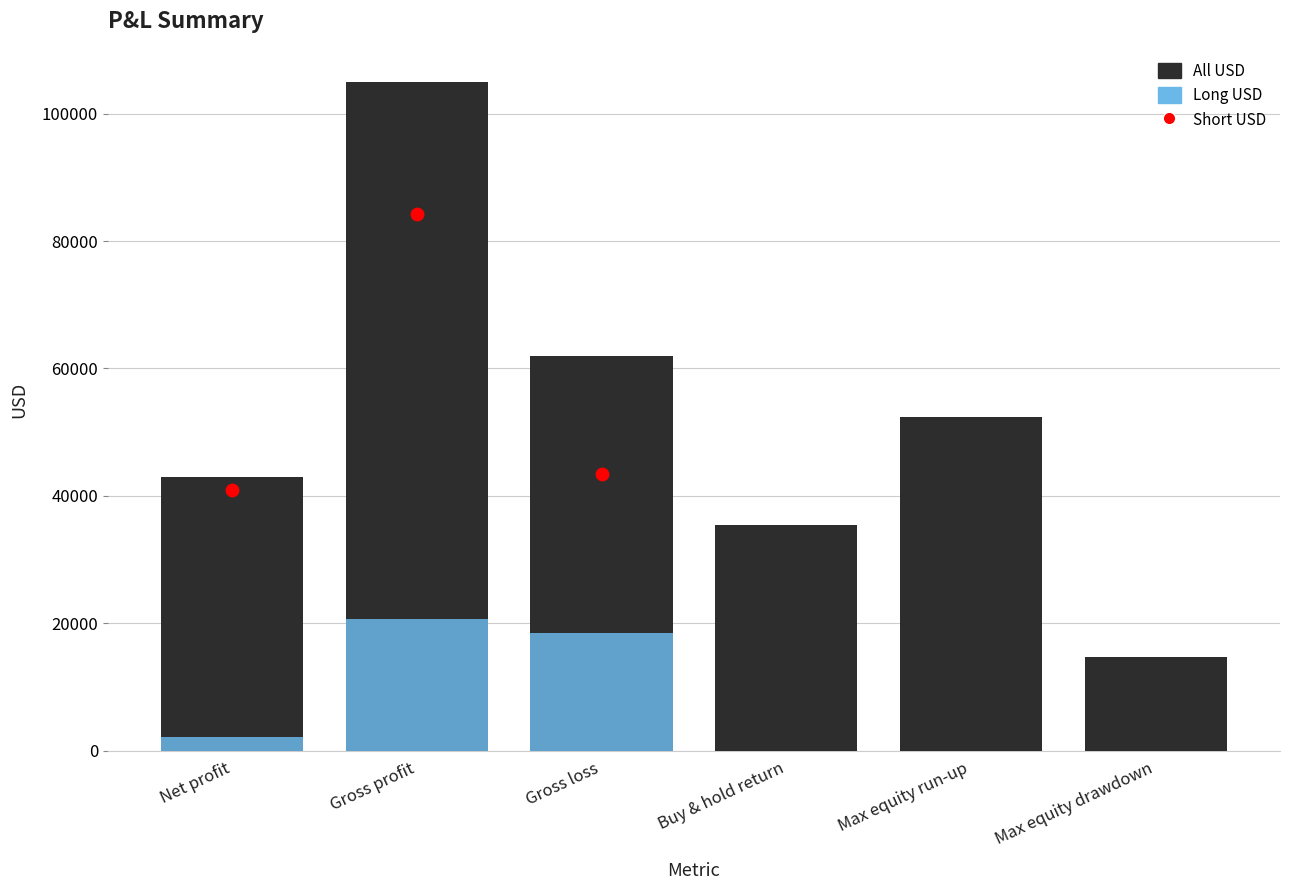

Is the value of Long USD at Gross loss greater than the value of All USD at Buy & hold return?

No